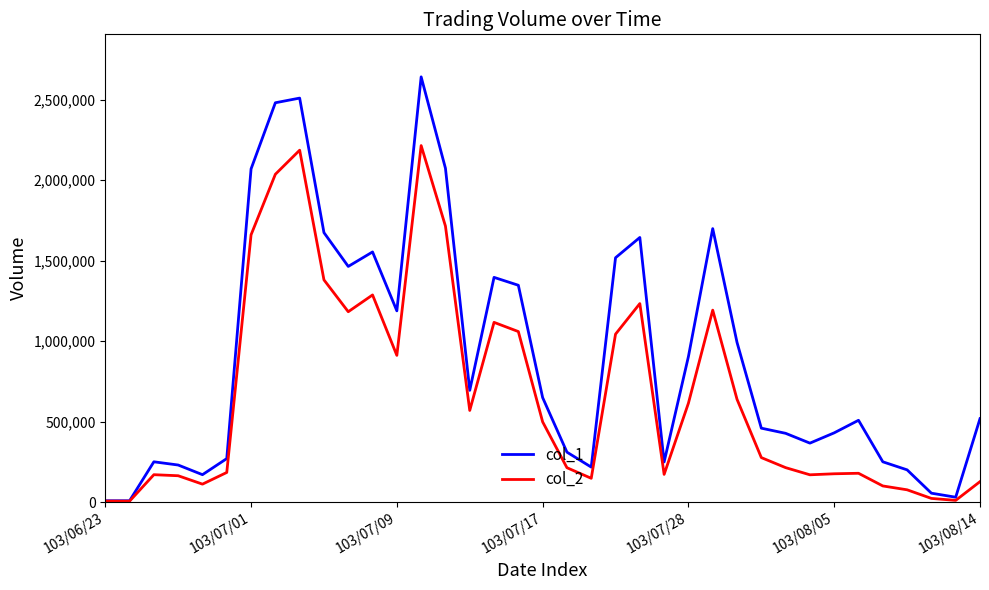

Rank the series by their maximum value, from highest to lowest.

col_1, col_2